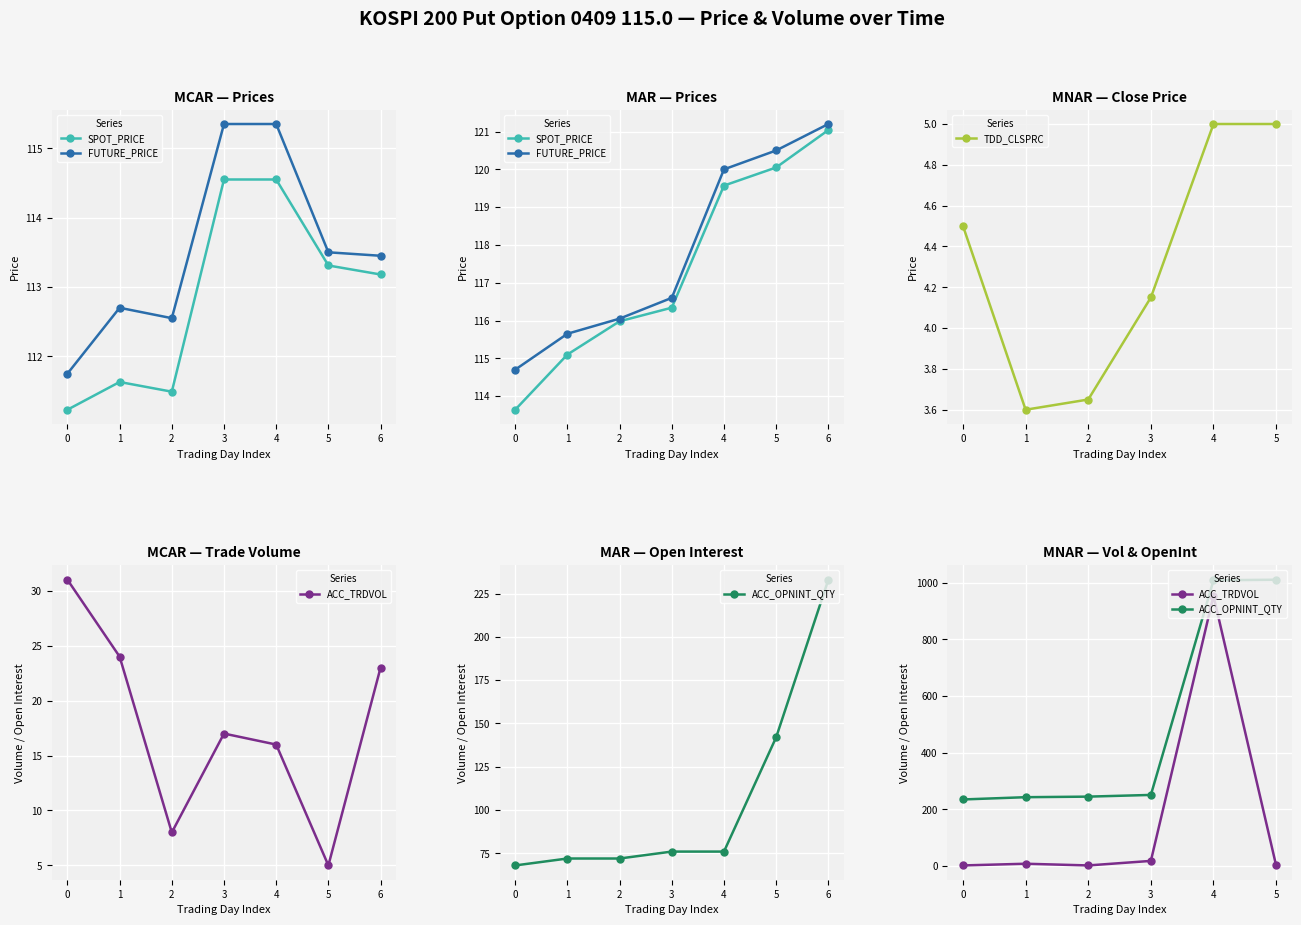

The value of TDD_CLSPRC at 3 is 1.9. True or false?

False